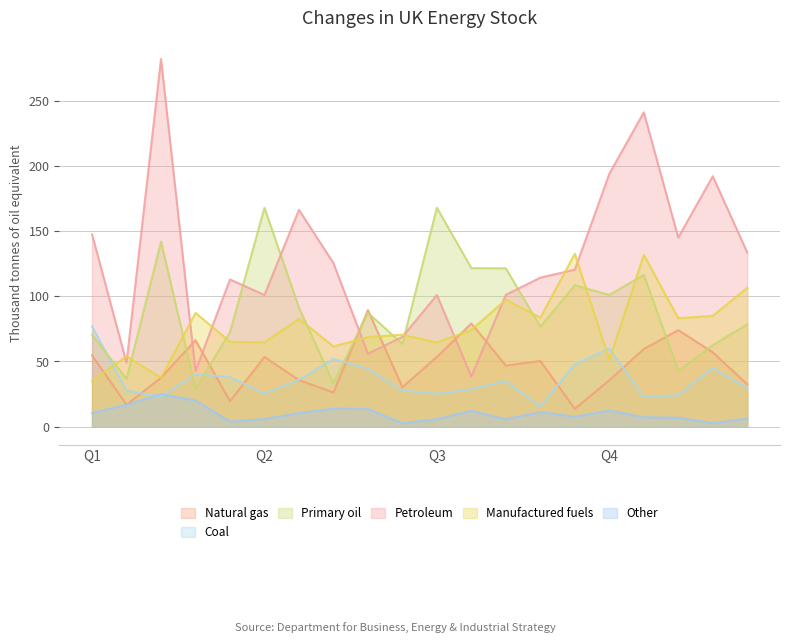

How many intersections are there between Manufactured fuels and Coal?

3